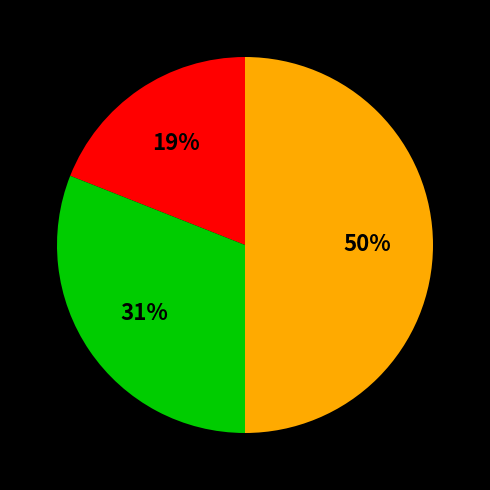

How many slices are in this pie chart?

3